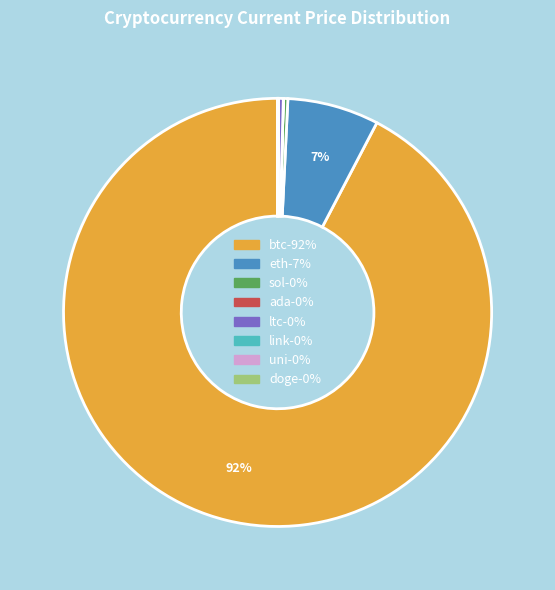

Which has a higher value, btc or ltc?

btc